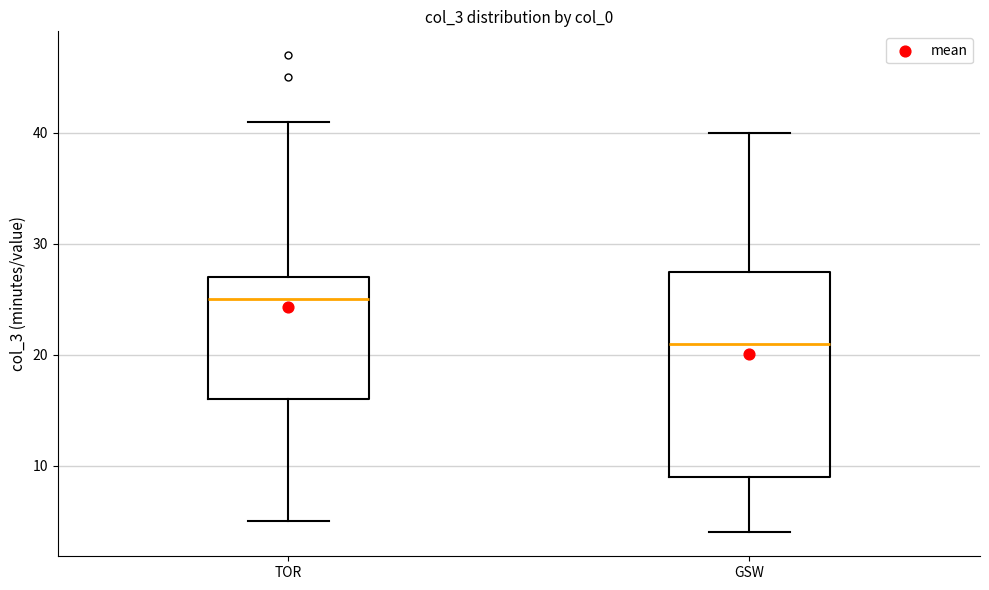

Which box has the highest median line?

TOR